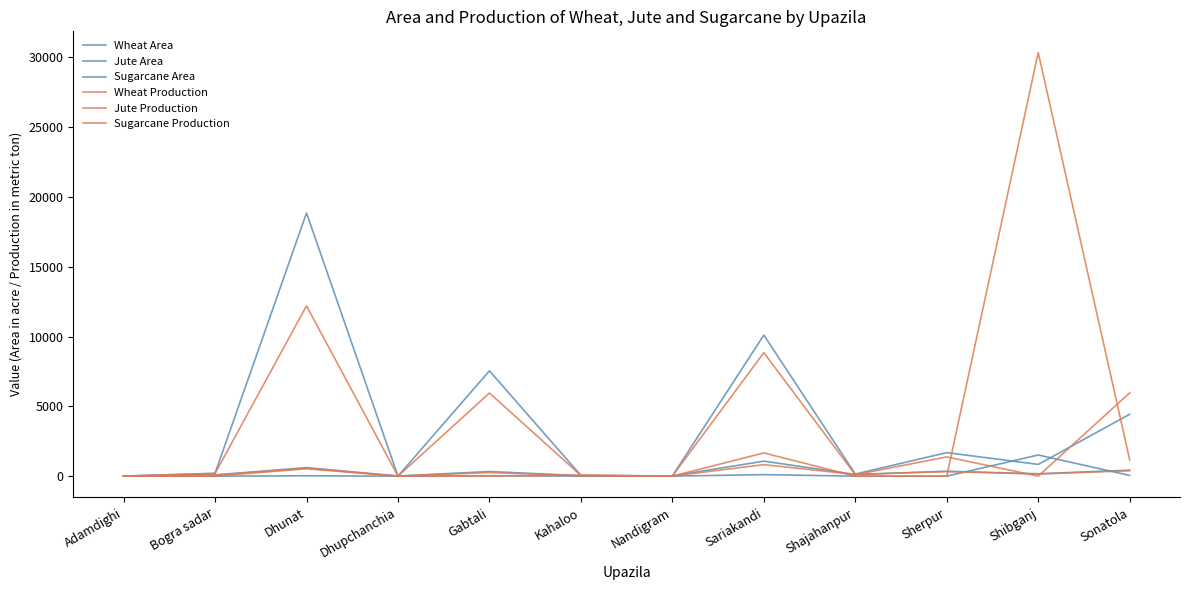

Does the chart have visible grid lines?

No